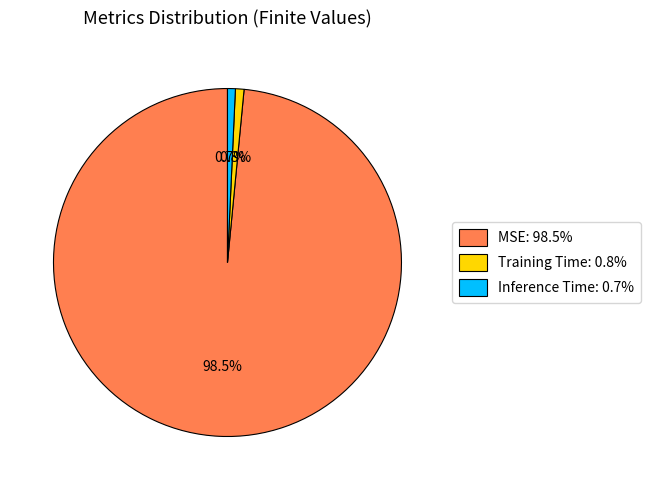

Which category has the biggest portion of the pie?

MSE